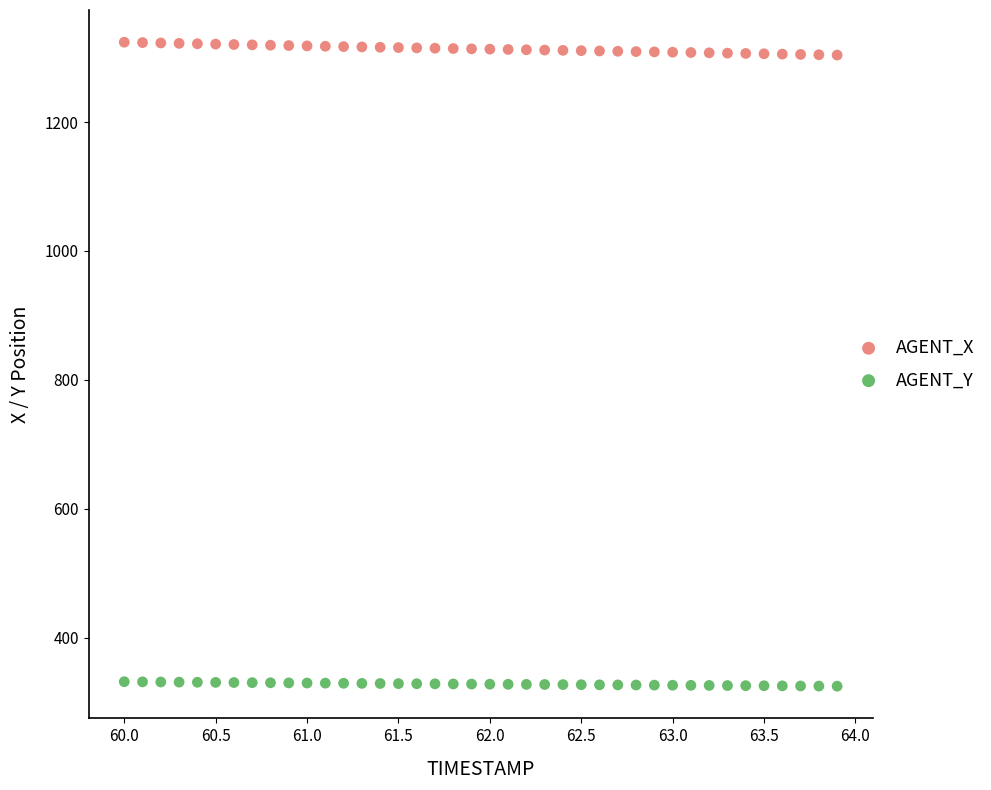

What is the X range (max minus min) for the scatter plot?

3.9